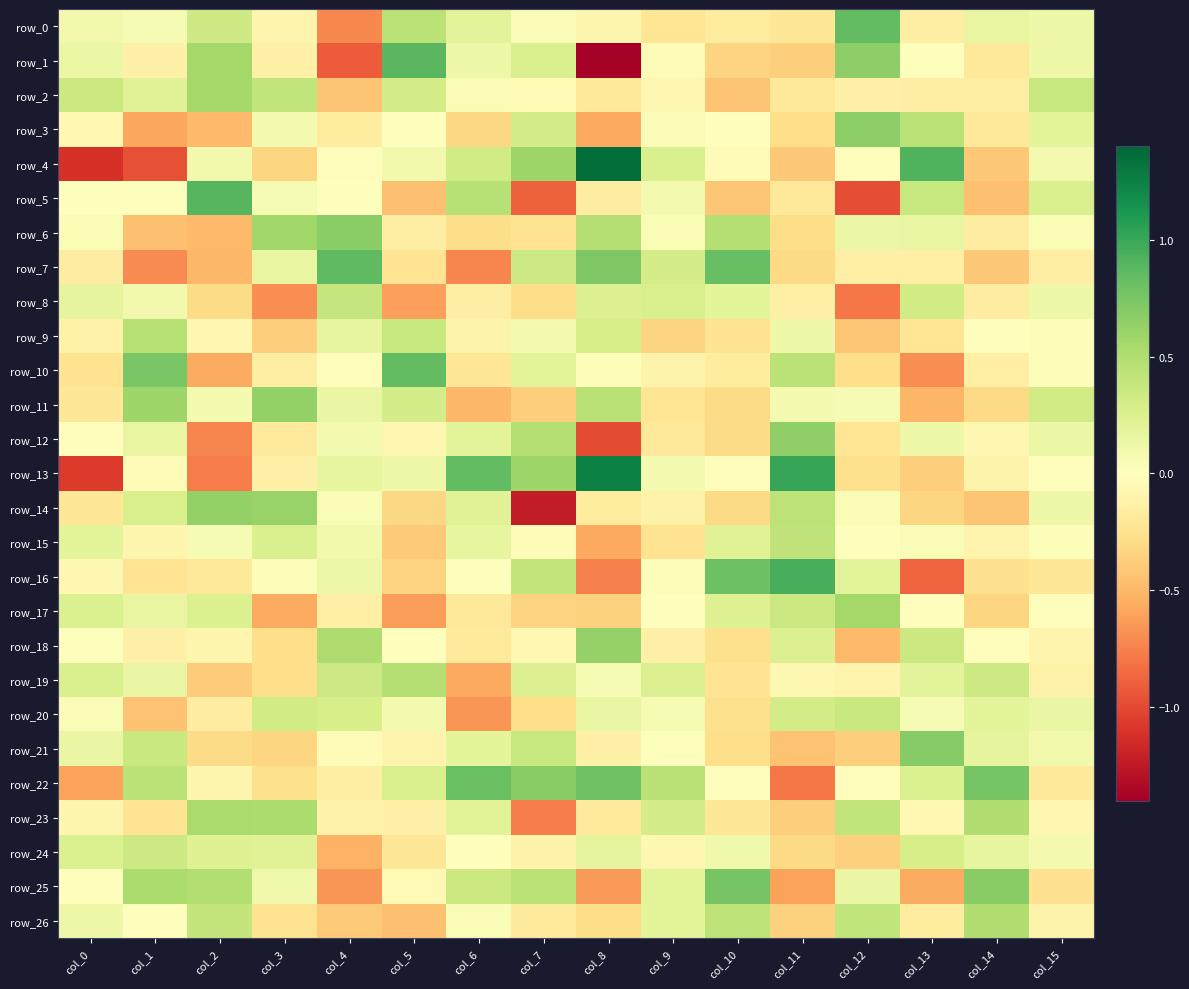

What is the difference between the second highest and minimum values in the row_0 series?

1.2